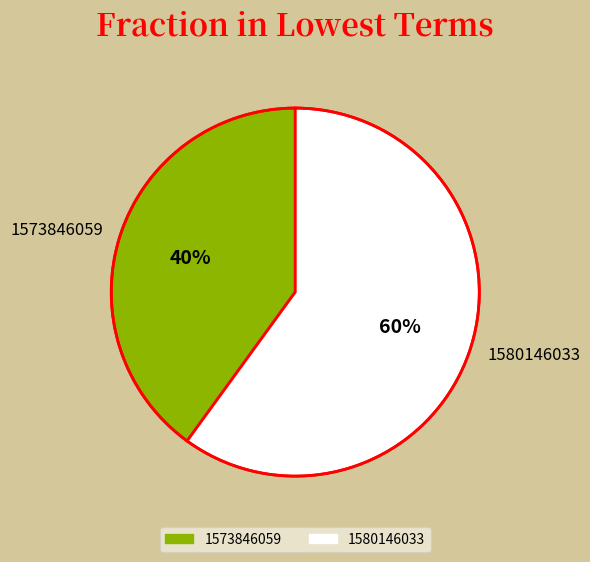

Is the sum of 1580146033 and 1573846059 greater than half?

Yes